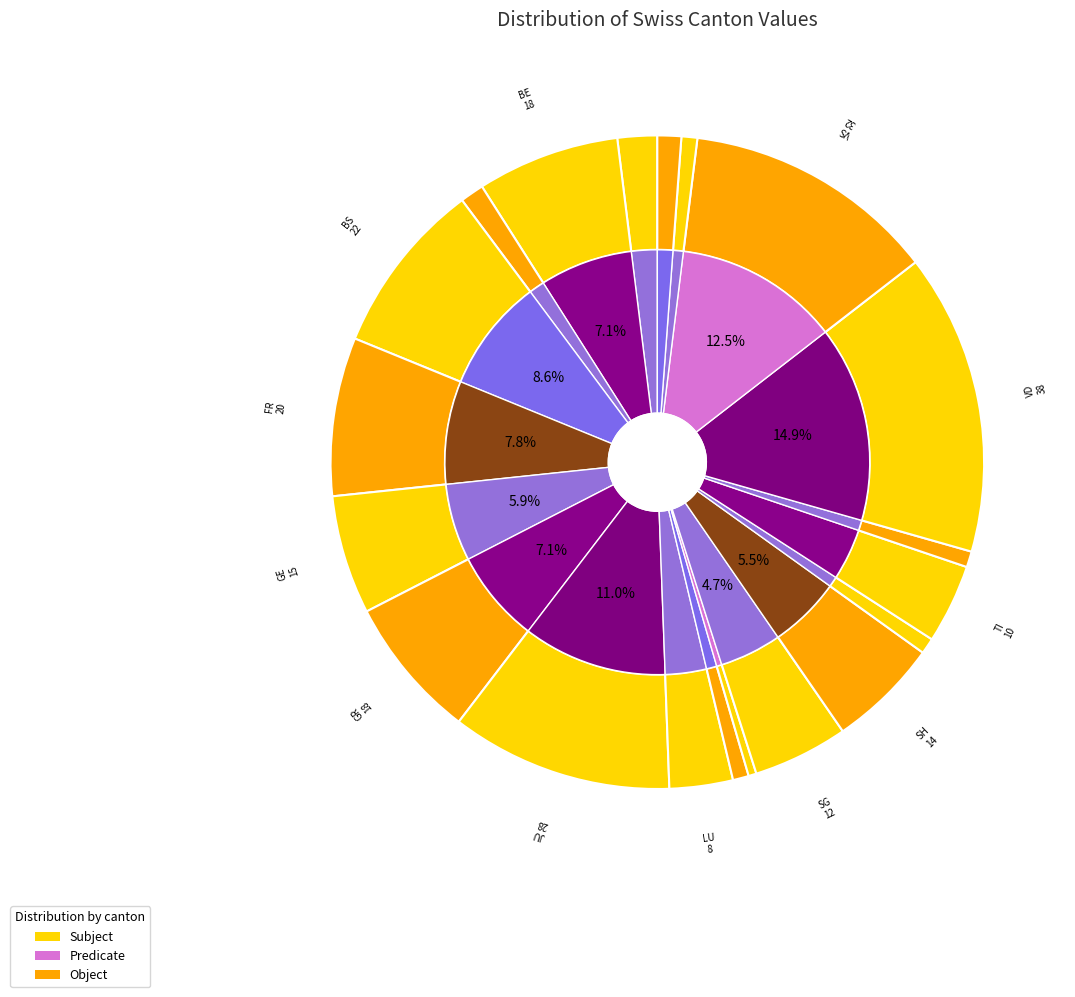

To the nearest percent, what is the average slice percentage?

5%